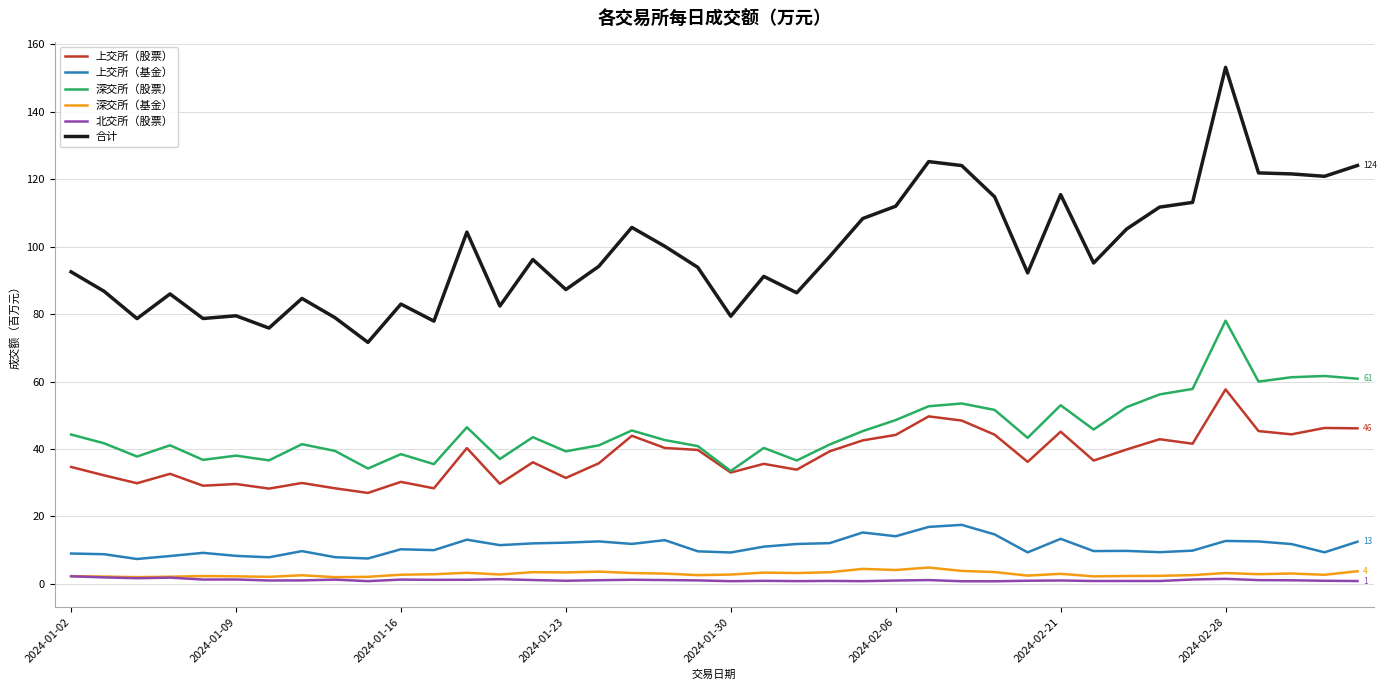

Count the number of categories in the chart.

40